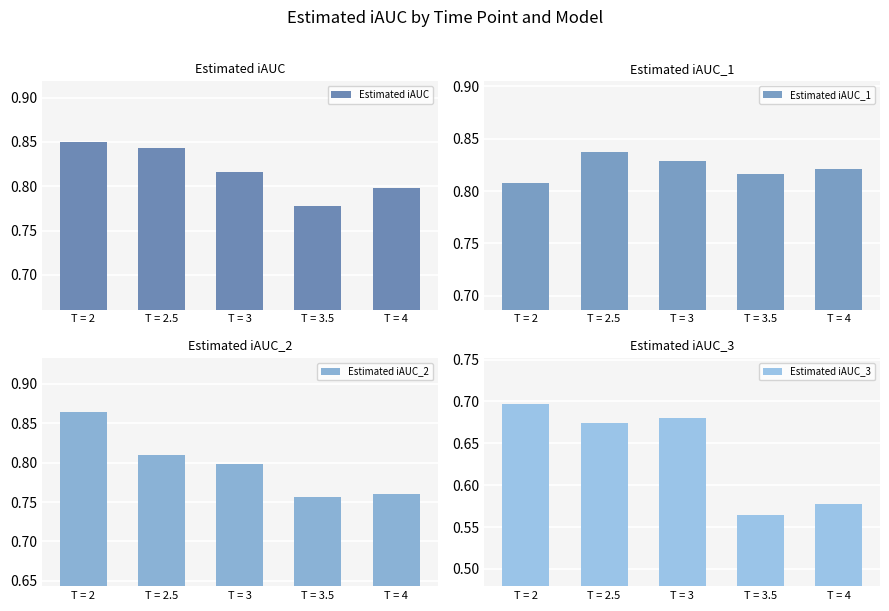

What is the total value across all series at T = 4?

3.0